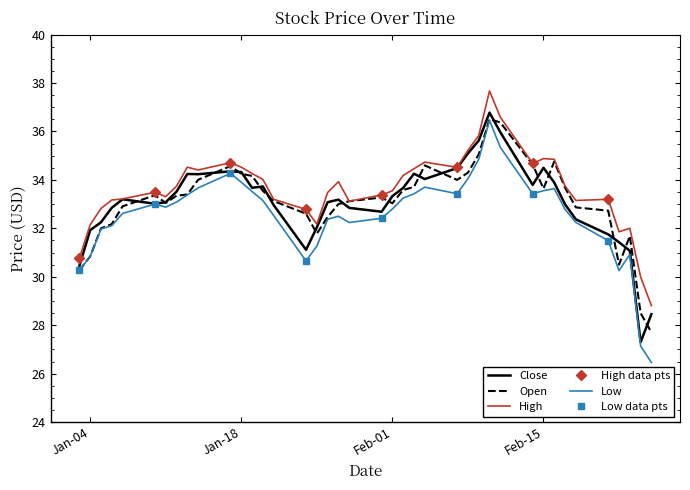

What is the approximate value of Close at Feb-01?

33.3